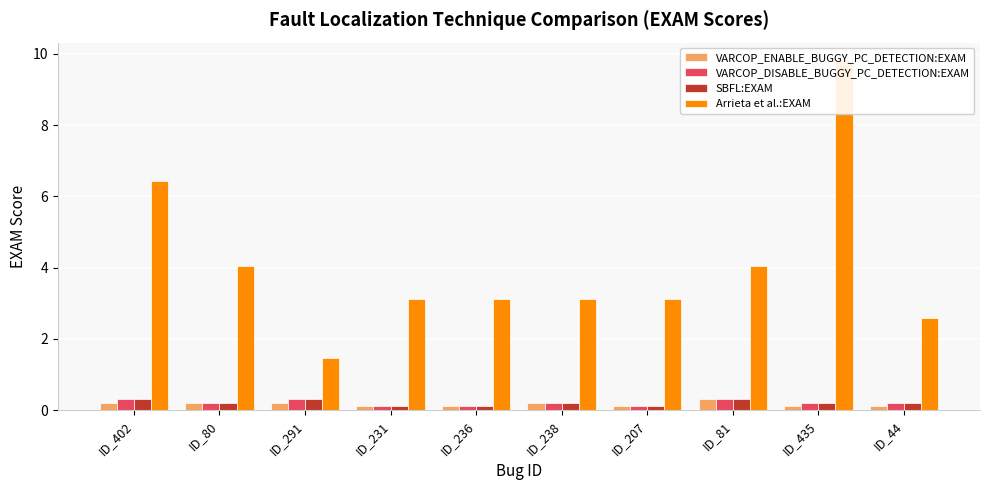

Rank the categories by Arrieta et al.:EXAM value from lowest to highest.

ID_291, ID_44, ID_231, ID_236, ID_238, ID_207, ID_80, ID_81, ID_402, ID_435